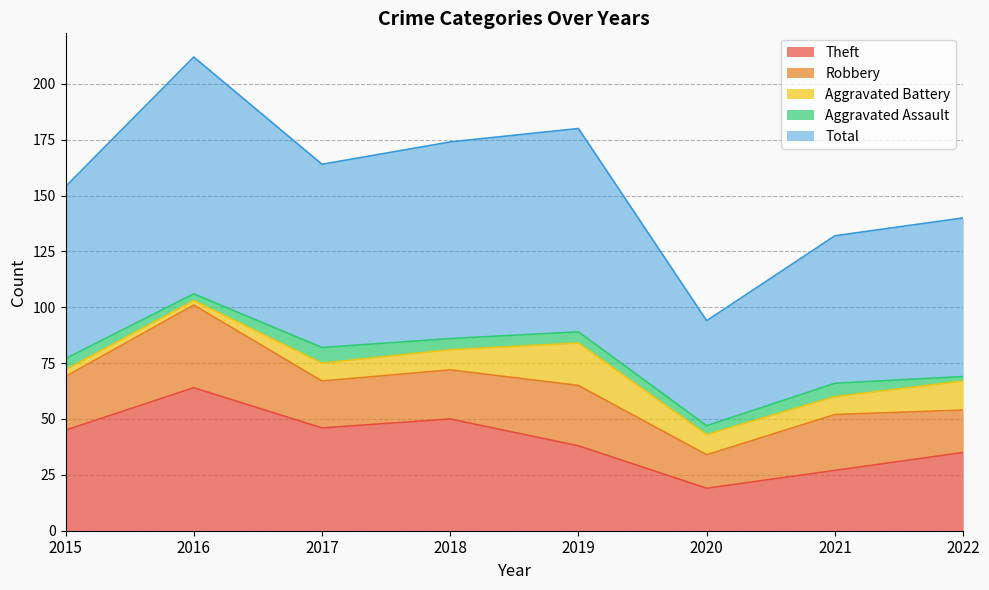

Reading left to right, transcribe all the data shown in this chart.

Theft: 2015=45	2016=64	2017=46	2018=50	2019=38	2020=19	2021=27	2022=35
Robbery: 2015=24	2016=37	2017=21	2018=22	2019=27	2020=15	2021=25	2022=19
Aggravated Battery: 2015=3	2016=2	2017=8	2018=9	2019=19	2020=9	2021=8	2022=13
Aggravated Assault: 2015=5	2016=3	2017=7	2018=5	2019=5	2020=4	2021=6	2022=2
Total: 2015=77	2016=106	2017=82	2018=88	2019=91	2020=47	2021=66	2022=71